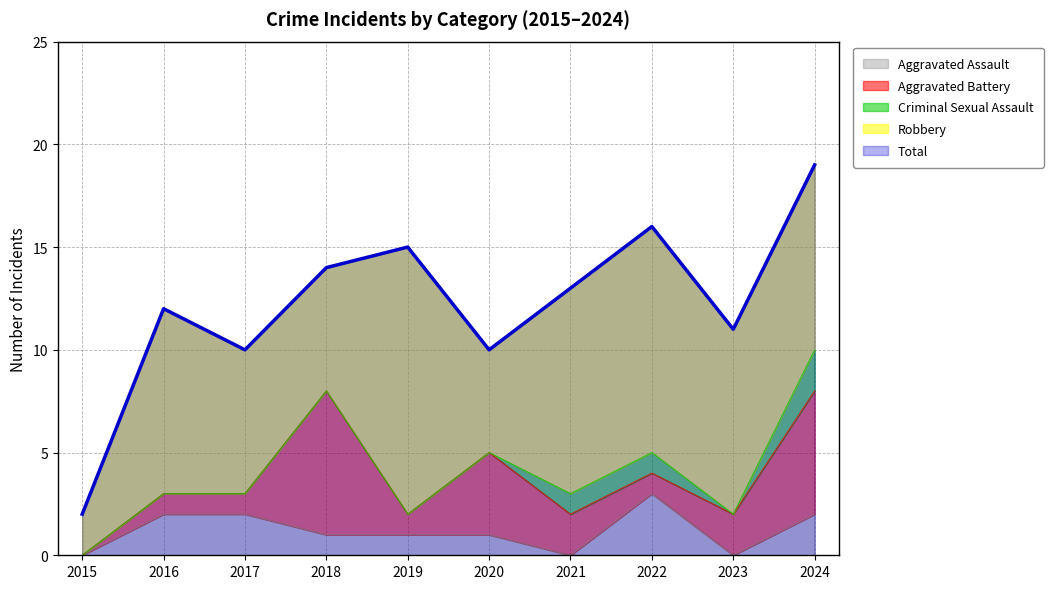

Does the chart have visible grid lines?

Yes